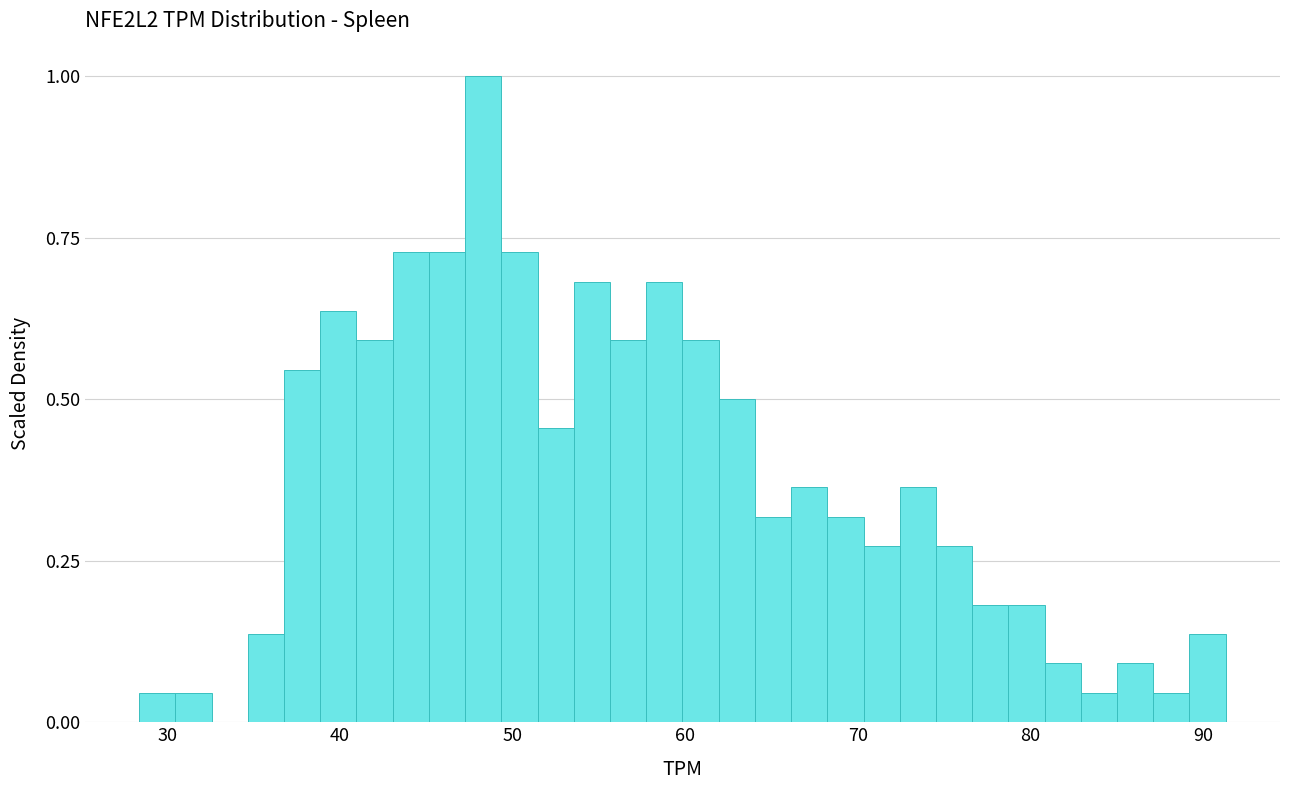

Around what value on the x-axis is the tallest bar? Give the approximate position of its centre, as read against the axis.

48